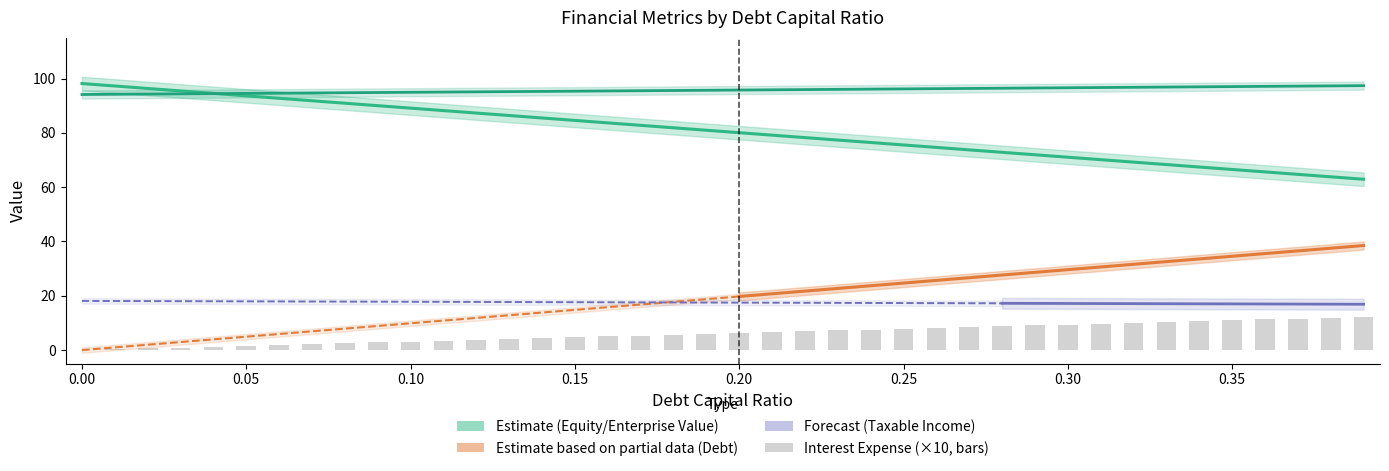

What position from the right is 0.07?

33